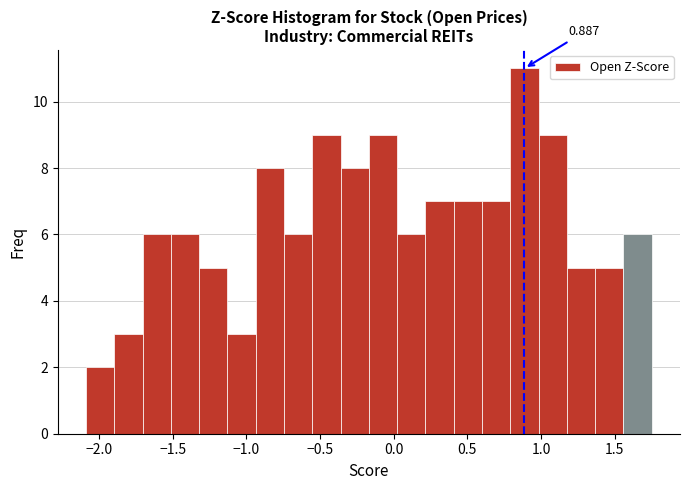

Read against the x-axis, roughly where is the centre of the tallest bar?

0.90